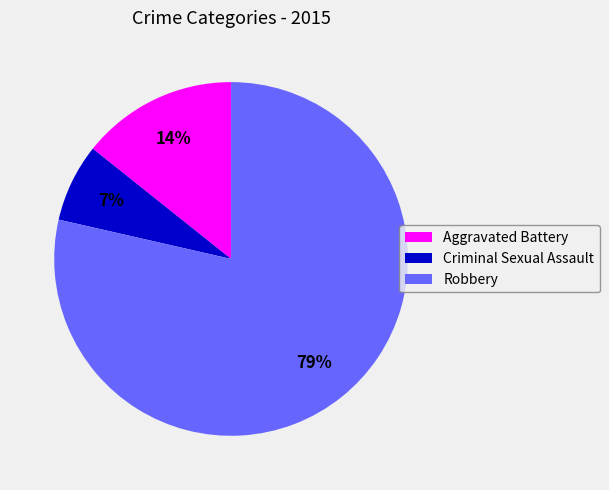

Rank the categories by value from highest to lowest.

Robbery, Aggravated Battery, Criminal Sexual Assault